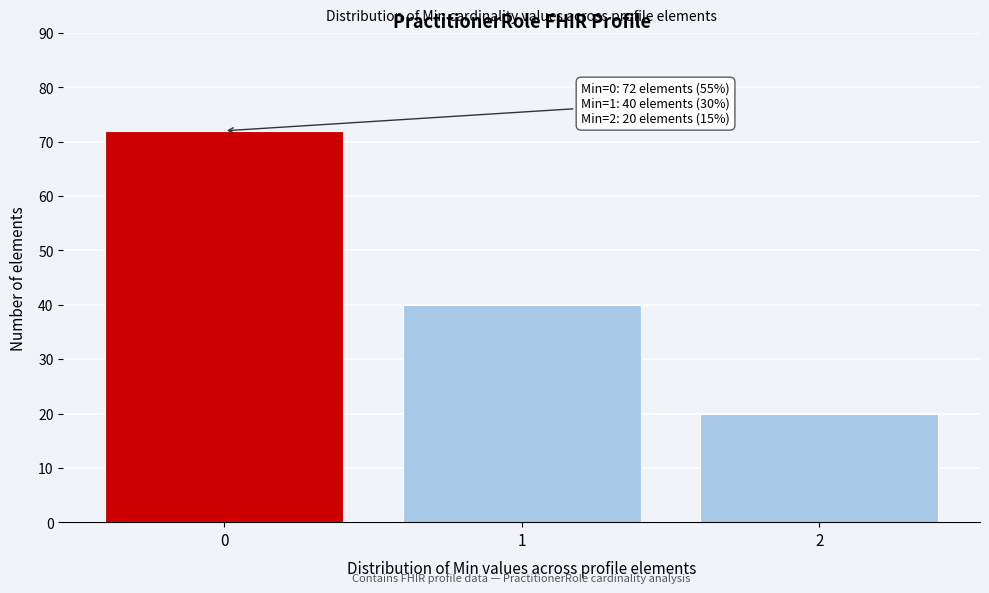

Reading right to left, transcribe all the data shown in this chart.

2=20	1=40	0=72